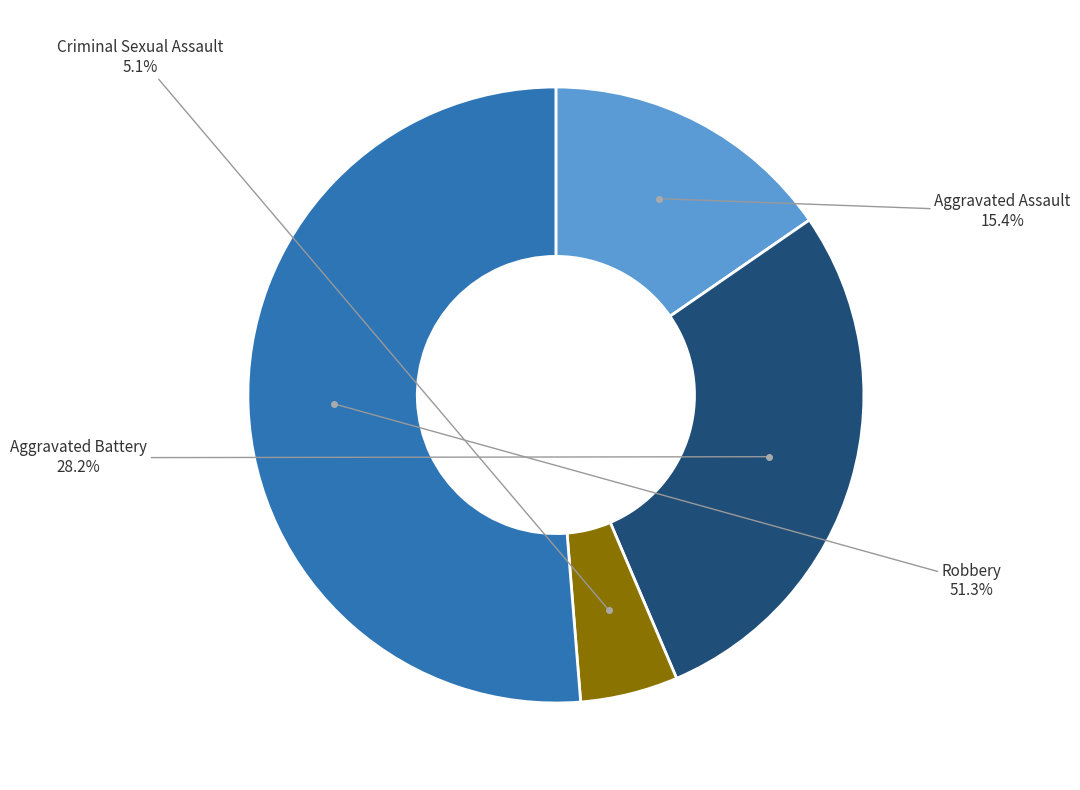

Is there a majority slice in this chart?

Yes